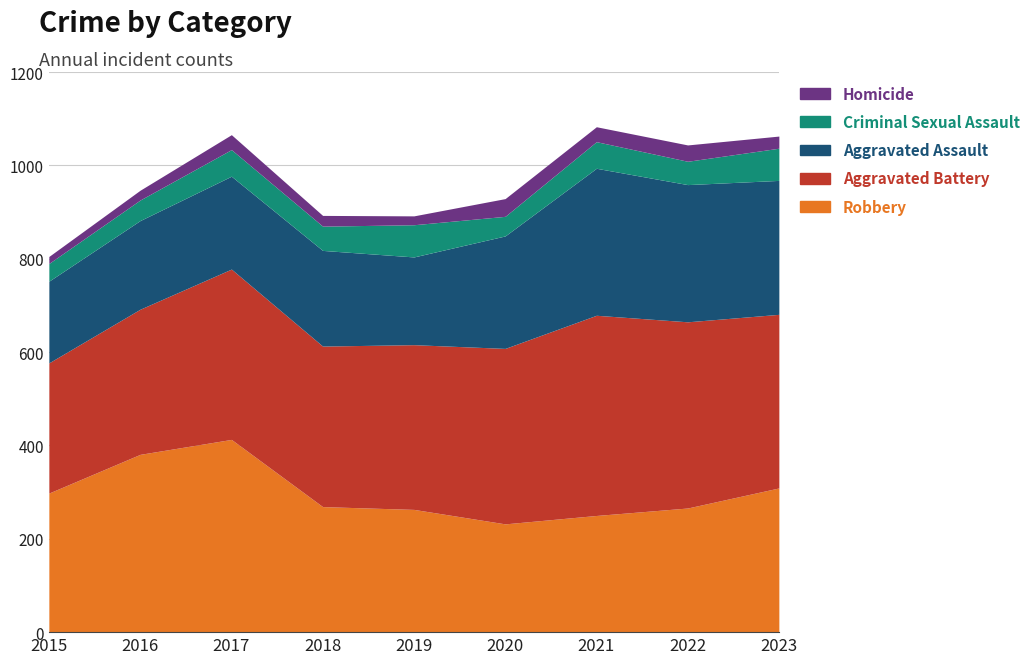

At how many categories does at least one series exceed 370?

6